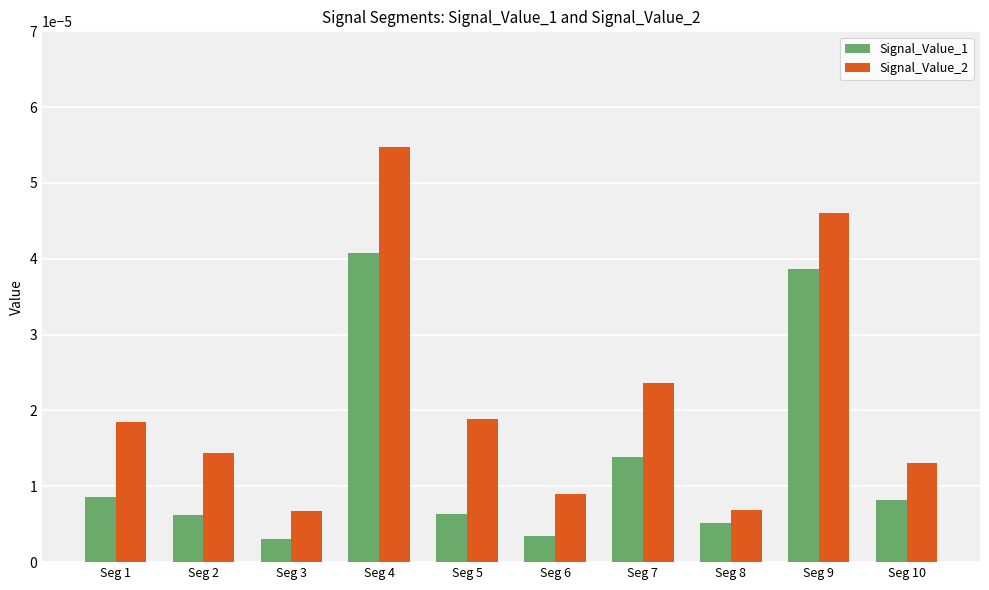

Does the chart contain any negative values?

No